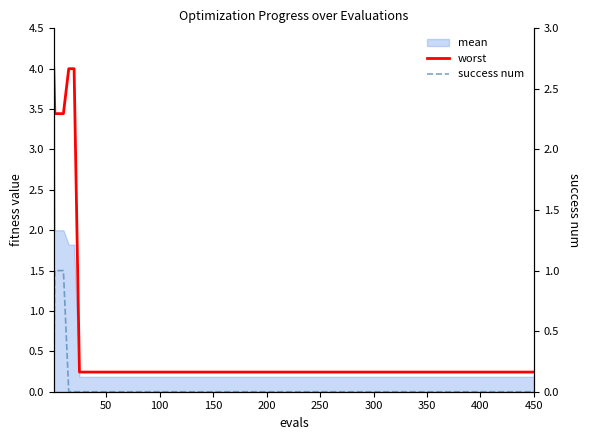

What is the difference between the worst values at 200 and 15?

3.8